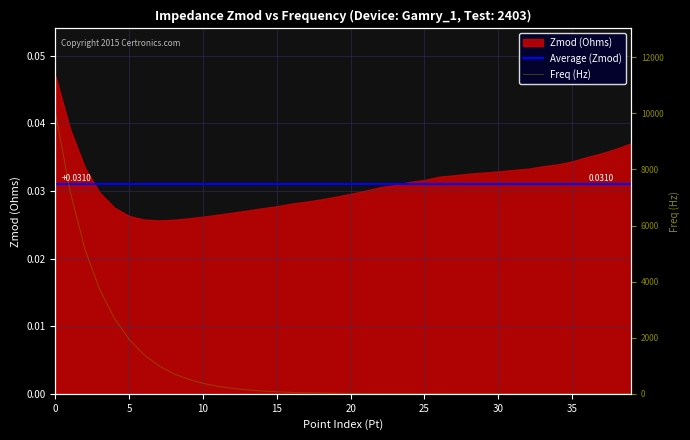

True or false: Average (Zmod) has a value of 0.0 at 36.

True